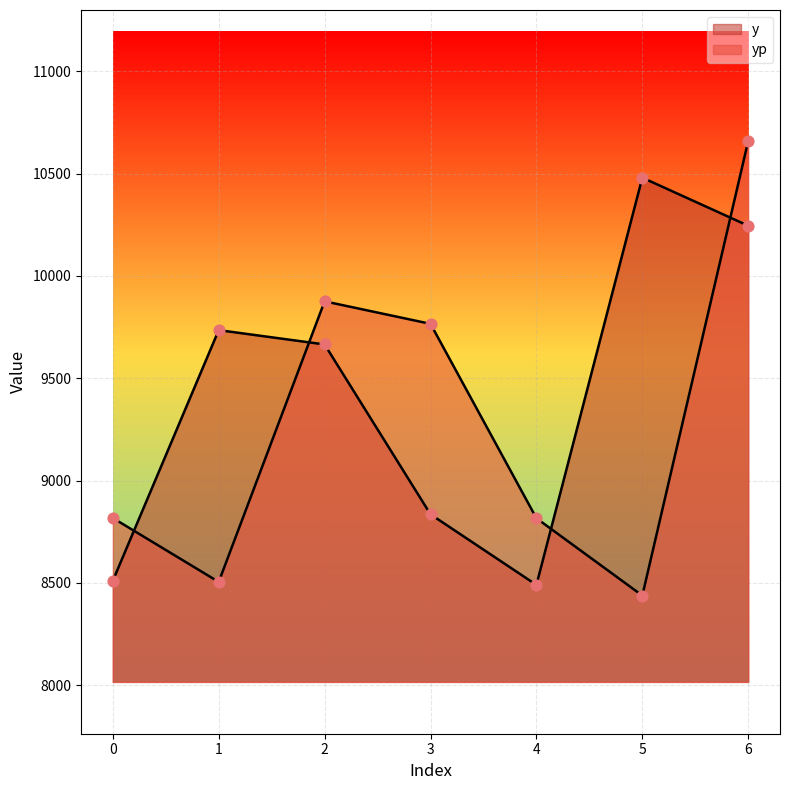

At which category is the sum across all series the highest?

6